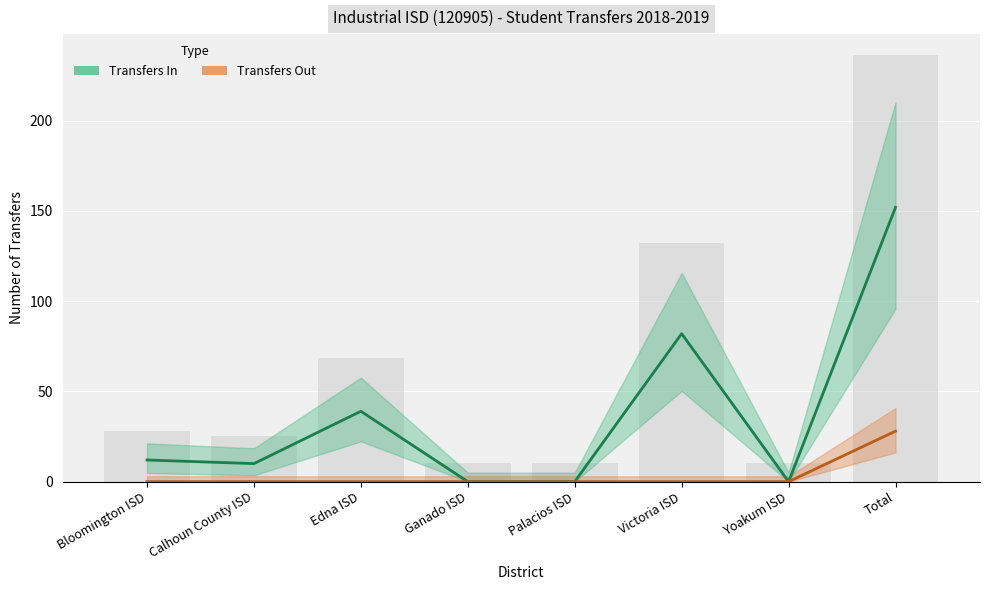

How many groups of bars are there?

8